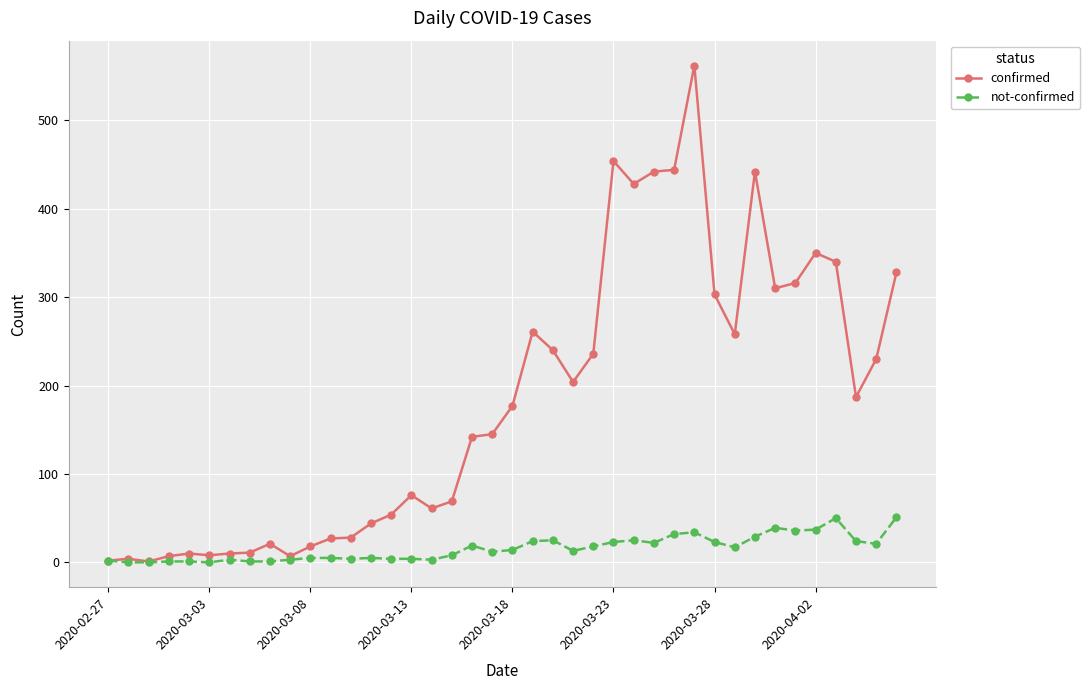

Which series has the widest spread of values?

confirmed